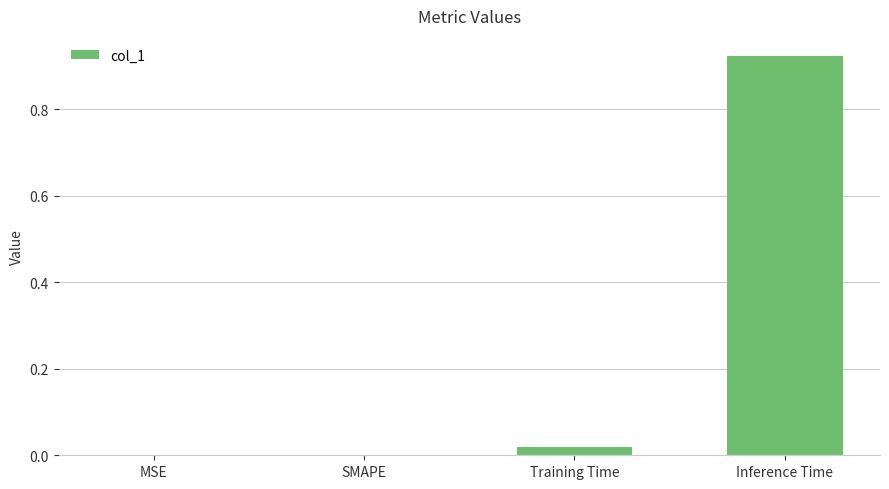

What is the change in value from MSE to Inference Time?

+0.9